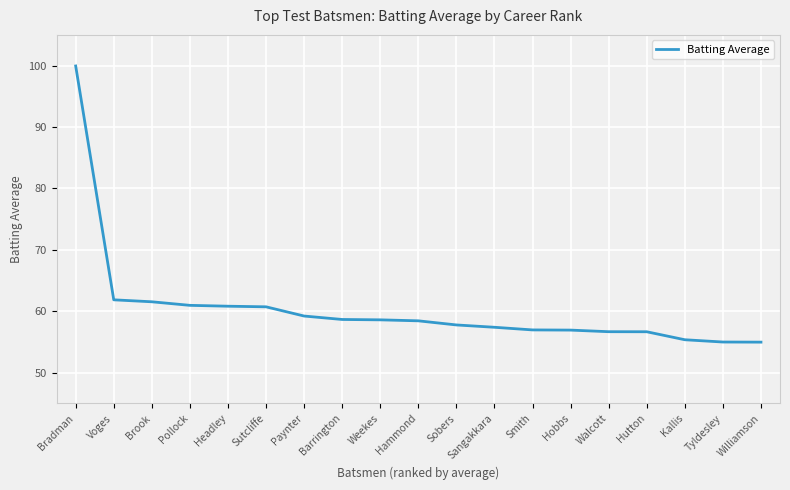

What is the approximate value at Barrington?

58.7